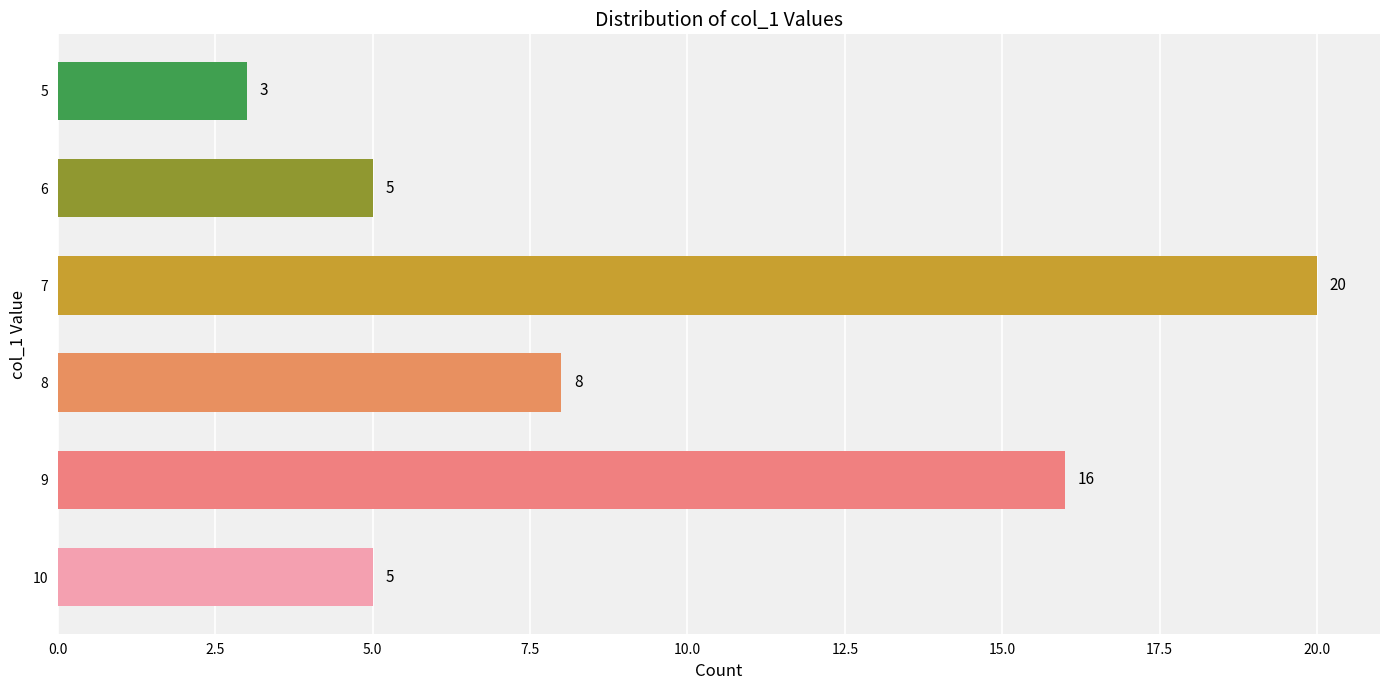

Reading top to bottom, transcribe all the data shown in this chart.

5=3	6=5	7=20	8=8	9=16	10=5